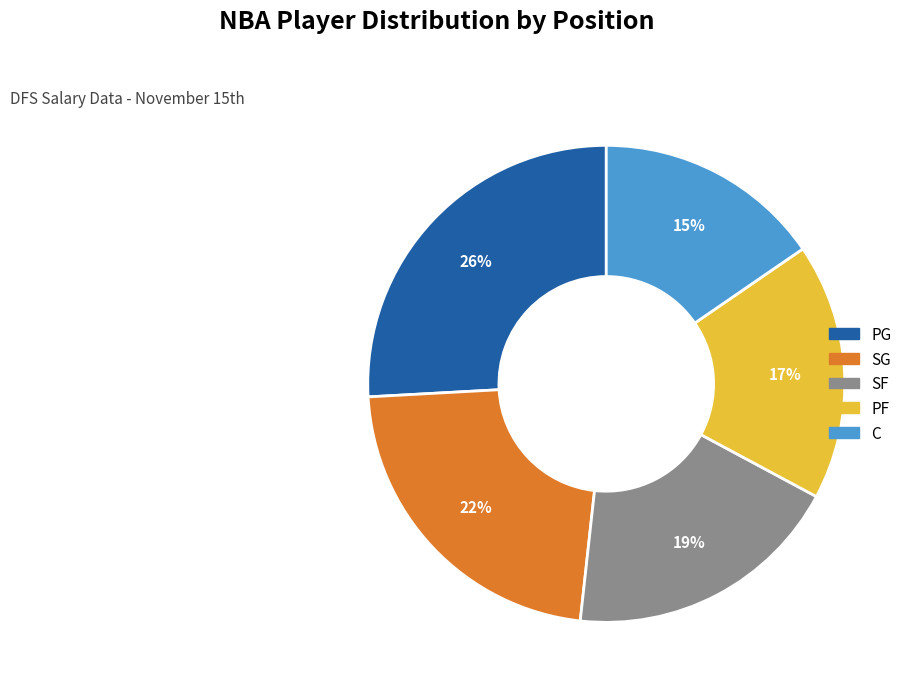

To the nearest percent, what is the difference between the PF and SG slice percentages?

5%